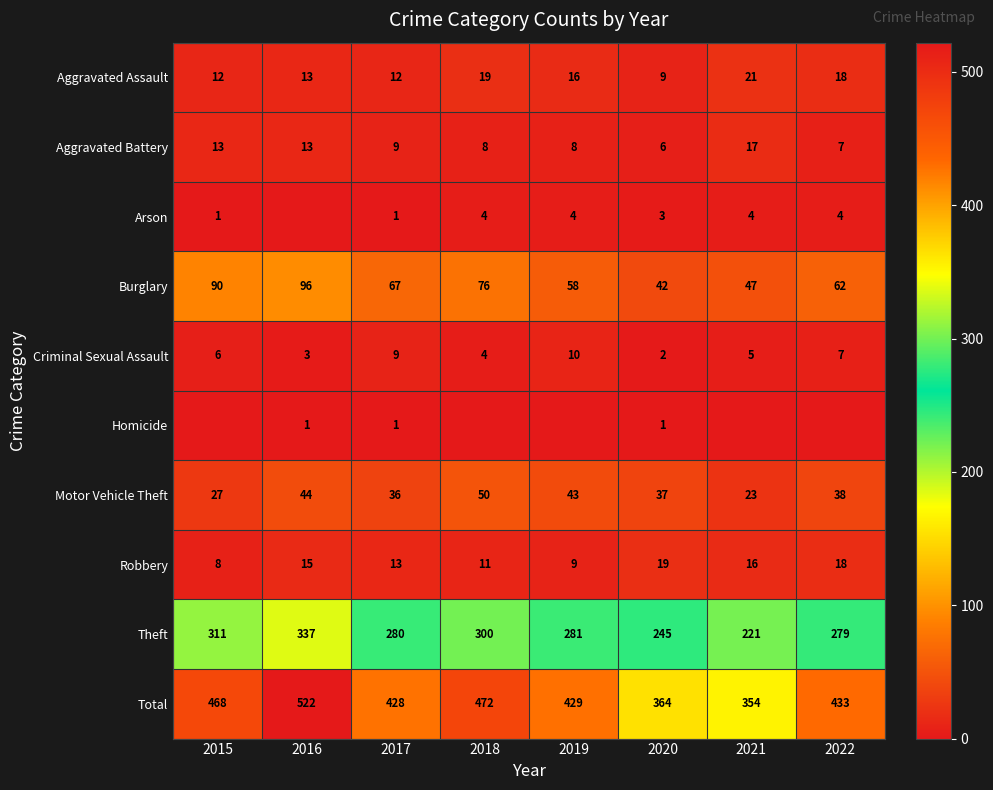

Is it true that Aggravated Assault equals 4 at 2018?

False